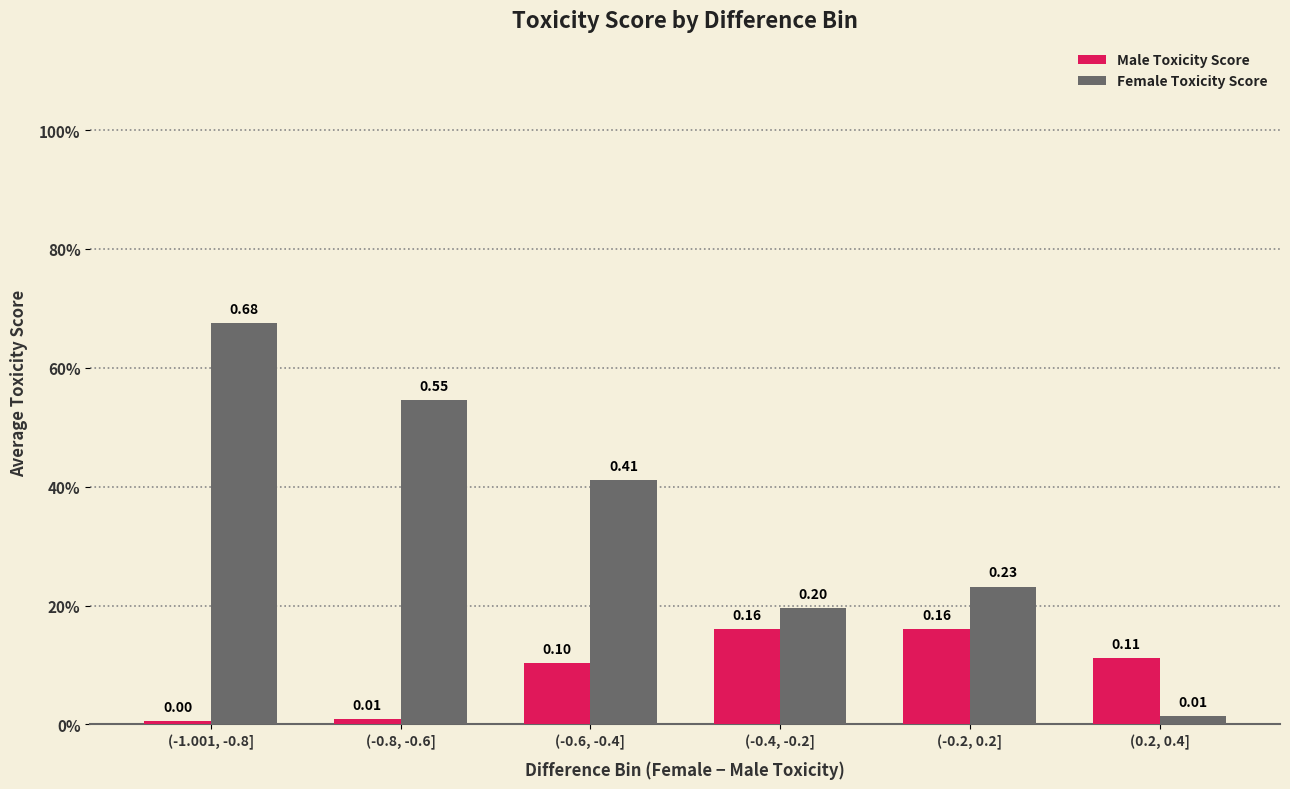

List the series in order of their overall mean, lowest first.

Male Toxicity Score, Female Toxicity Score